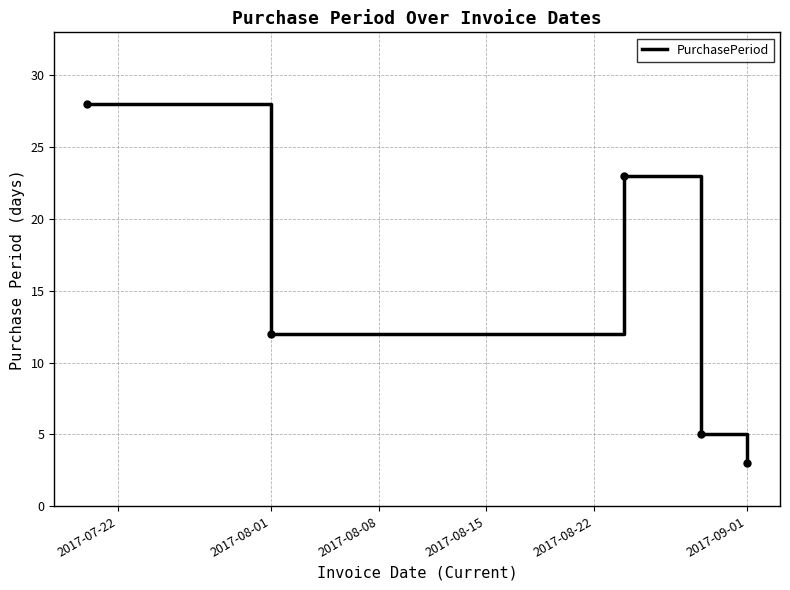

True or false: there are more than 2 points higher than both neighbors.

False